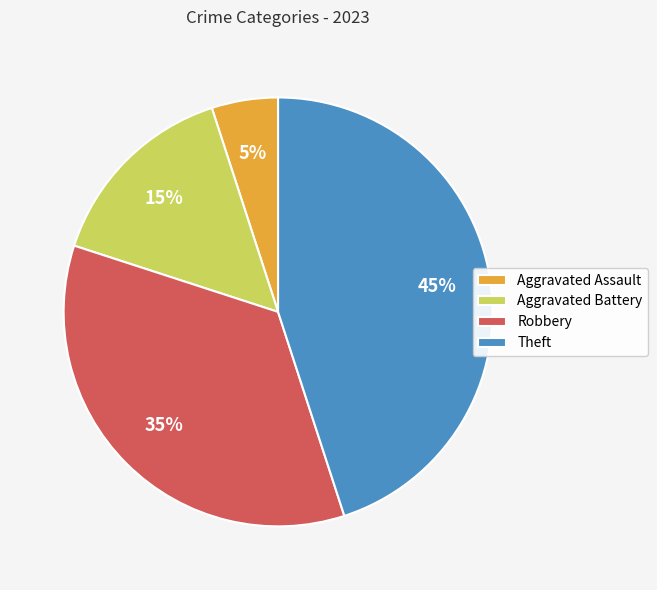

To the nearest percent, what is the difference between the Aggravated Battery and Theft slice percentages?

30%